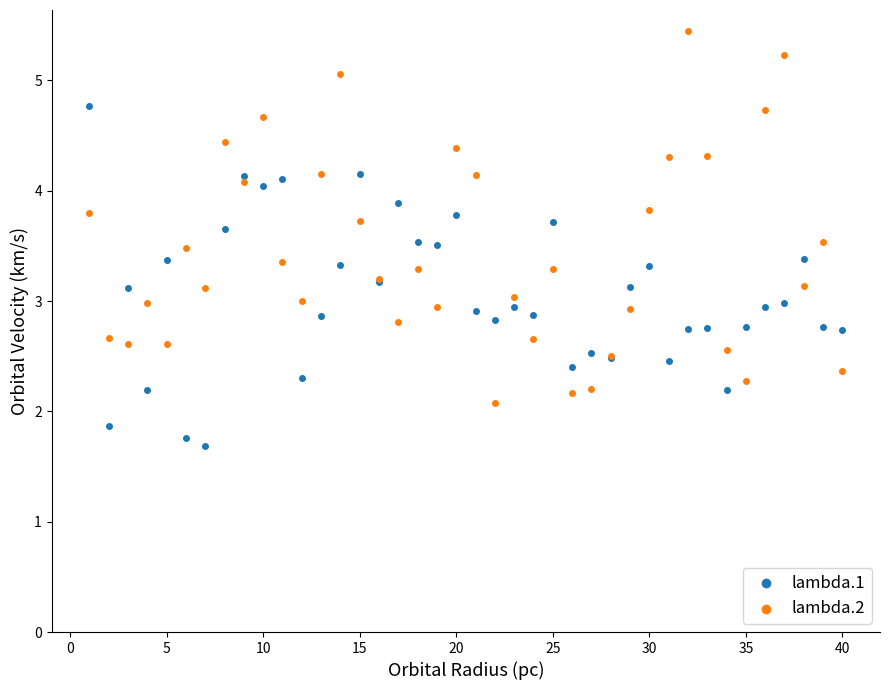

What are all the series names shown in the legend?

lambda.1, lambda.2